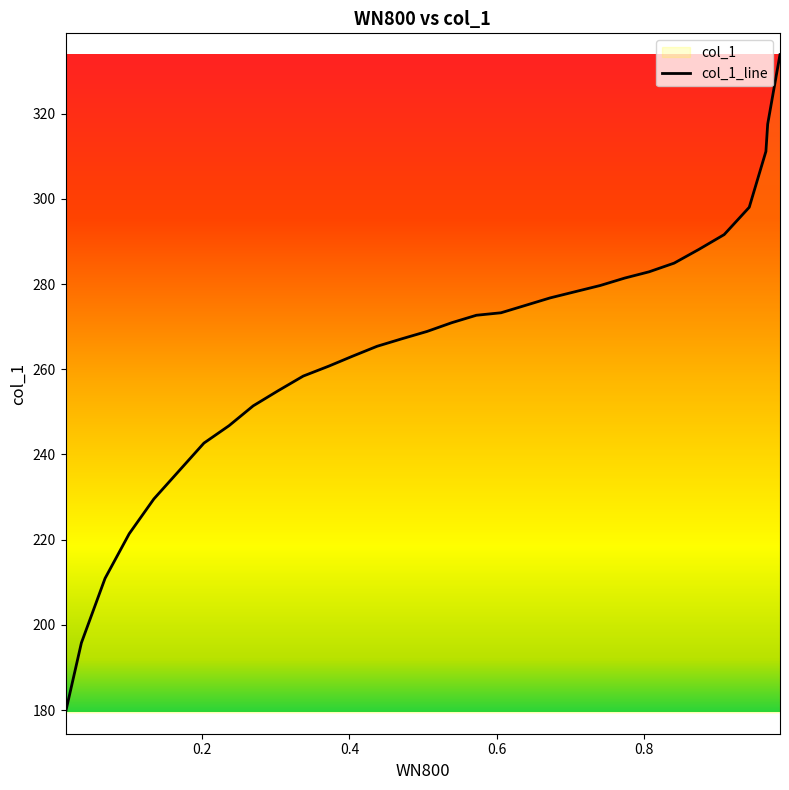

At which category does the chart reach its peak across all series?

0.9839